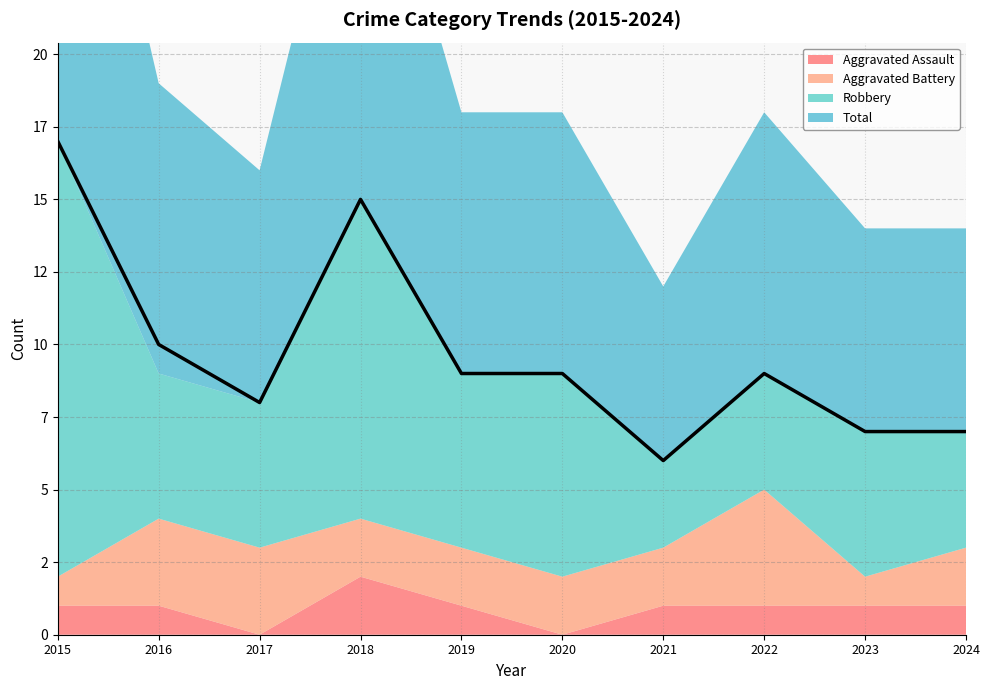

Reading left to right, transcribe all the data shown in this chart.

Aggravated Assault: 2015=1	2016=1	2017=0	2018=2	2019=1	2020=0	2021=1	2022=1	2023=1	2024=1
Aggravated Battery: 2015=1	2016=3	2017=3	2018=2	2019=2	2020=2	2021=2	2022=4	2023=1	2024=2
Robbery: 2015=15	2016=5	2017=5	2018=11	2019=6	2020=7	2021=3	2022=4	2023=5	2024=4
Total: 2015=17	2016=10	2017=8	2018=15	2019=9	2020=9	2021=6	2022=9	2023=7	2024=7